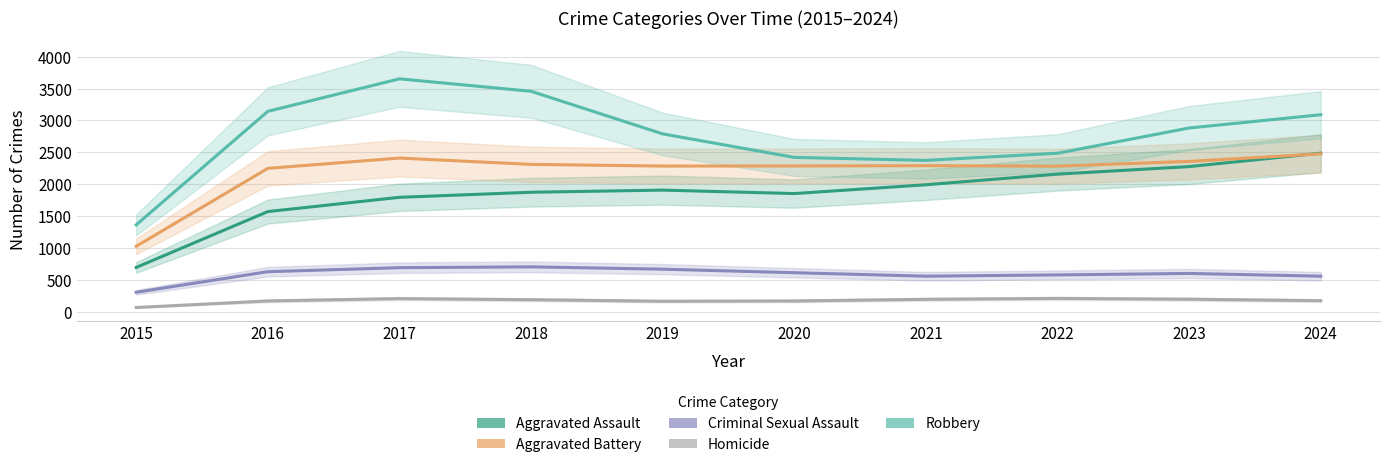

How many values in the Homicide series are below 187?

5